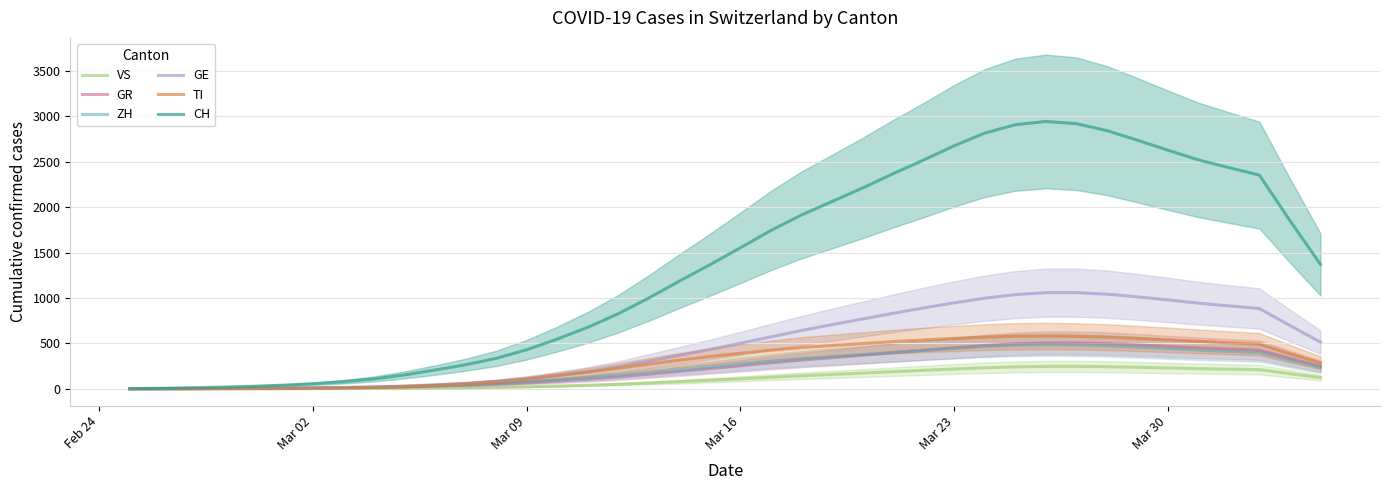

How many lines are shown in the chart?

6